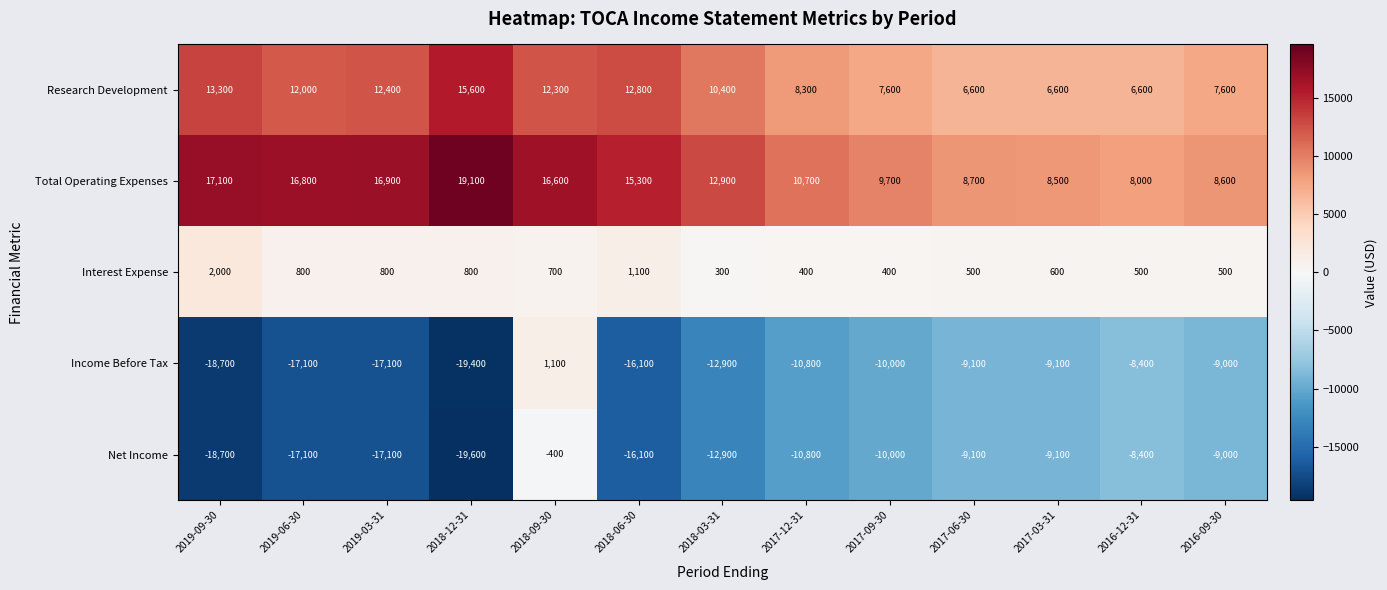

Between 2017-12-31 and 2017-09-30, which series saw the biggest shift?

Total Operating Expenses